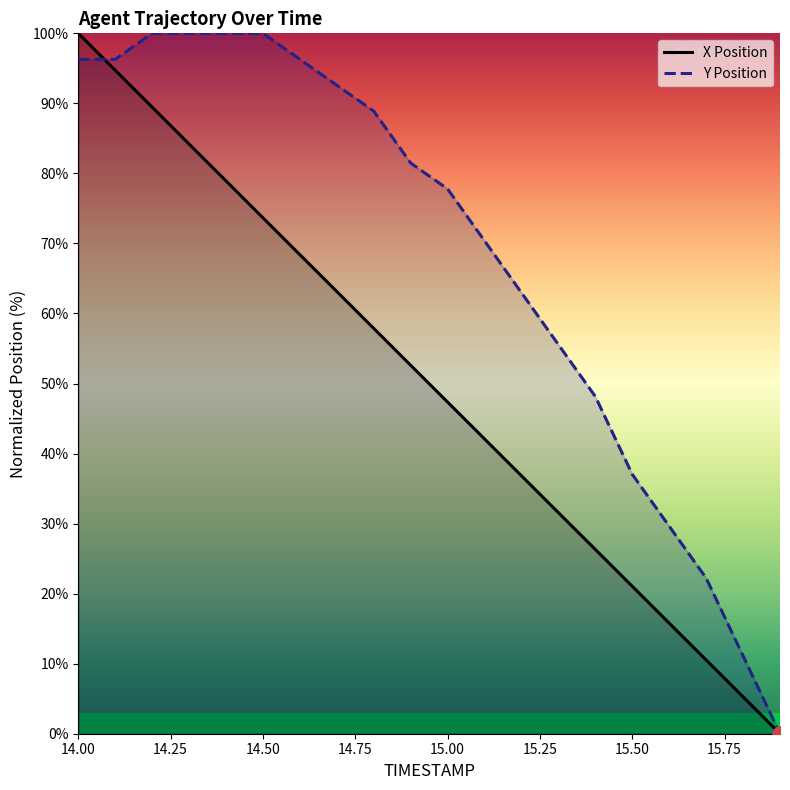

At which category is the sum across all series the highest?

14.00